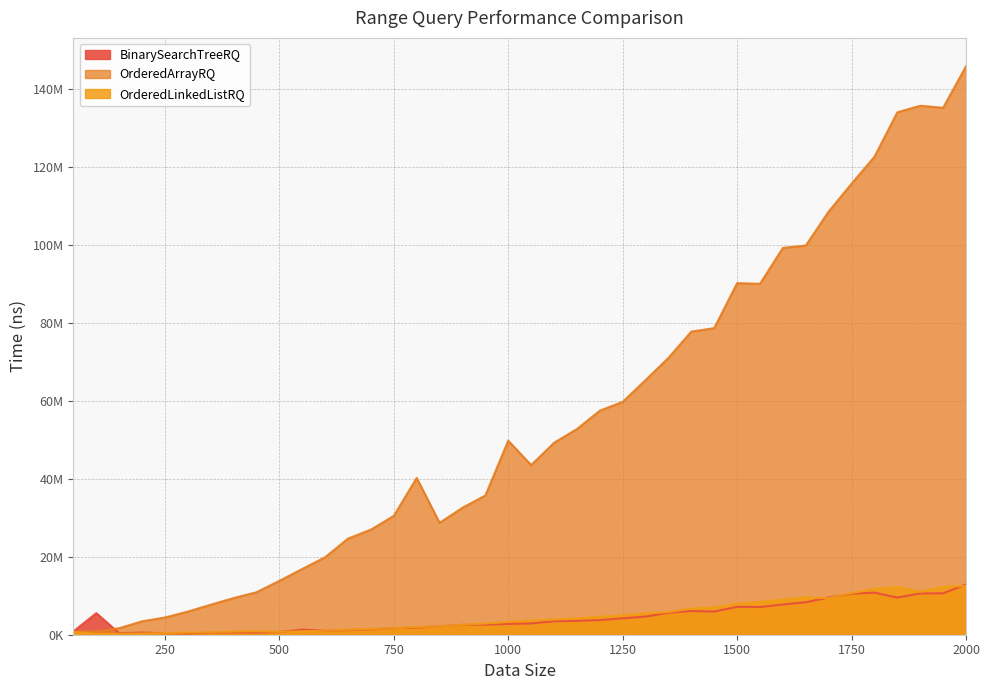

The value of OrderedLinkedListRQ at 800 is 1980900. True or false?

True